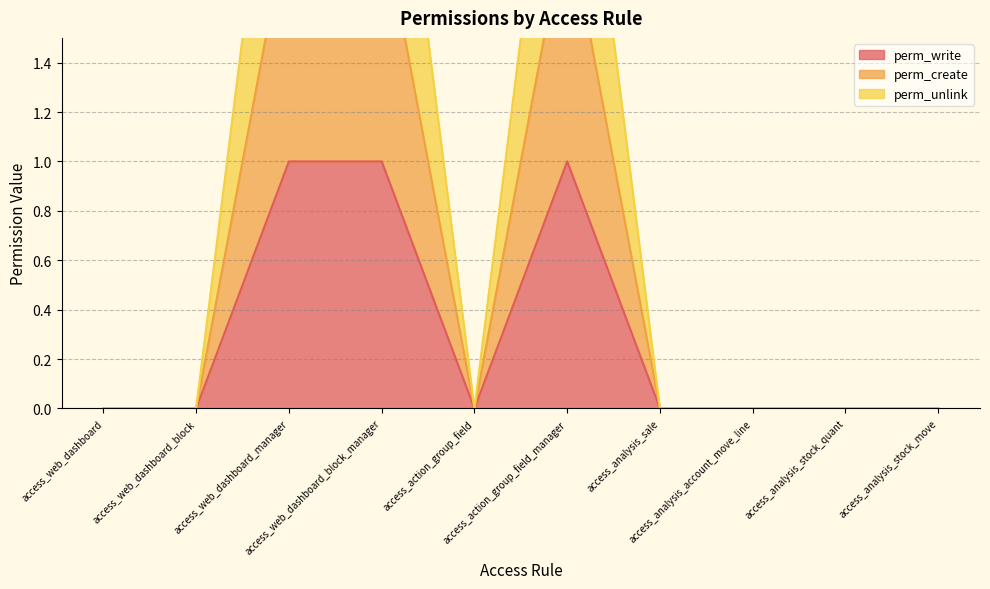

What is the sum of all perm_create values?

6